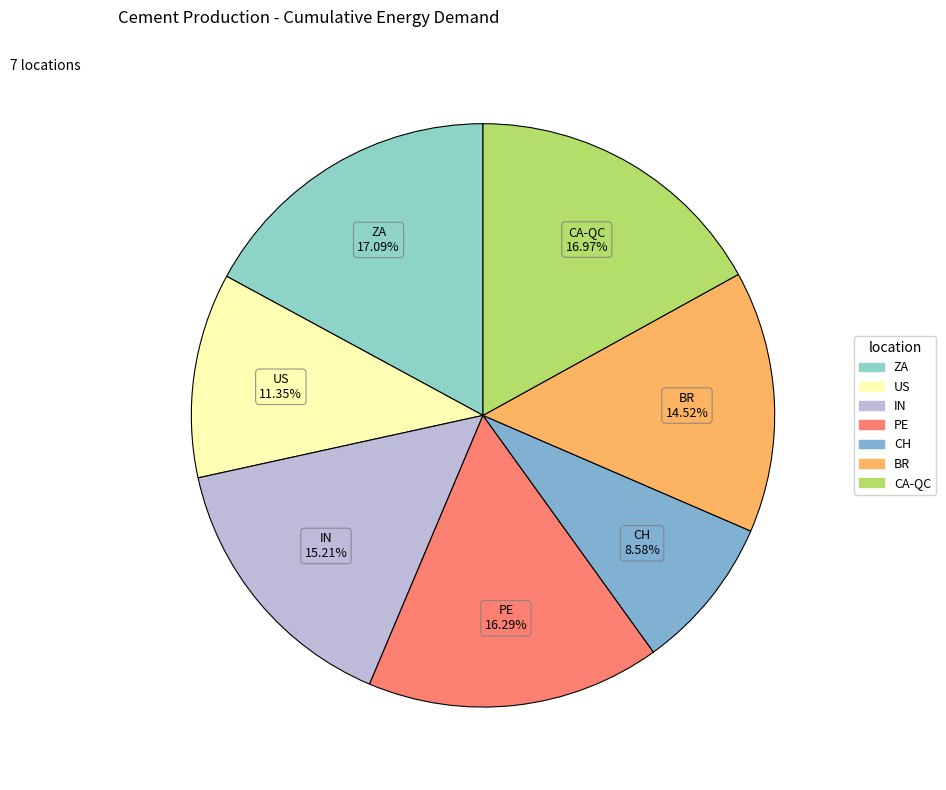

How many segments does this pie chart have?

7